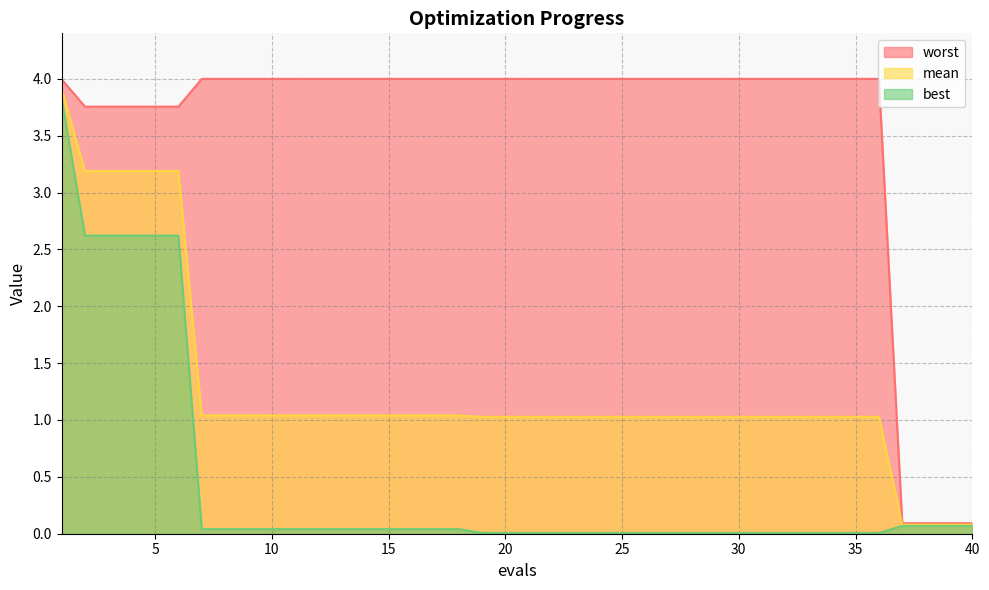

At which category is the sum across all series the highest?

1